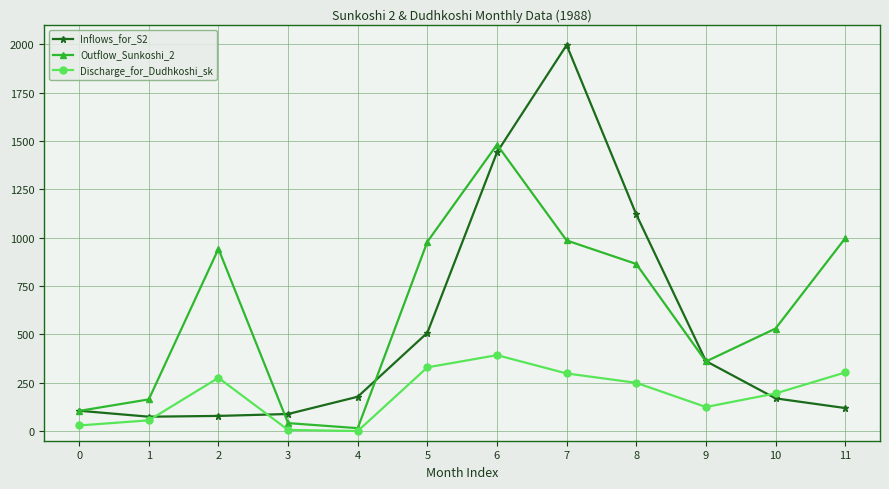

Is the value of Inflows_for_S2 at 2 greater than the value of Outflow_Sunkoshi_2 at 10?

No